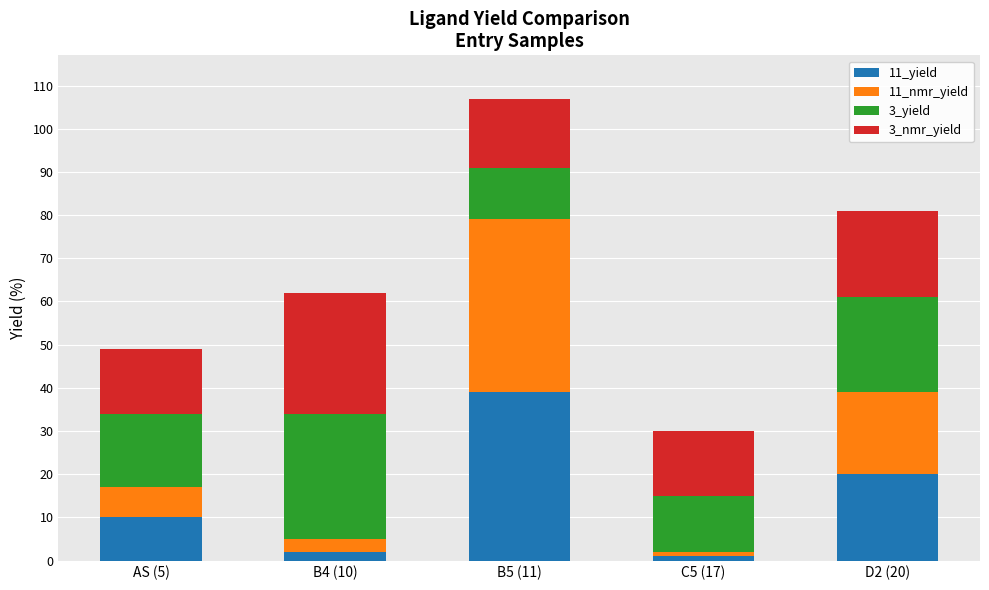

Reading left to right, what are the values for 11_yield?

AS (5)=10	B4 (10)=2	B5 (11)=39	C5 (17)=1	D2 (20)=20